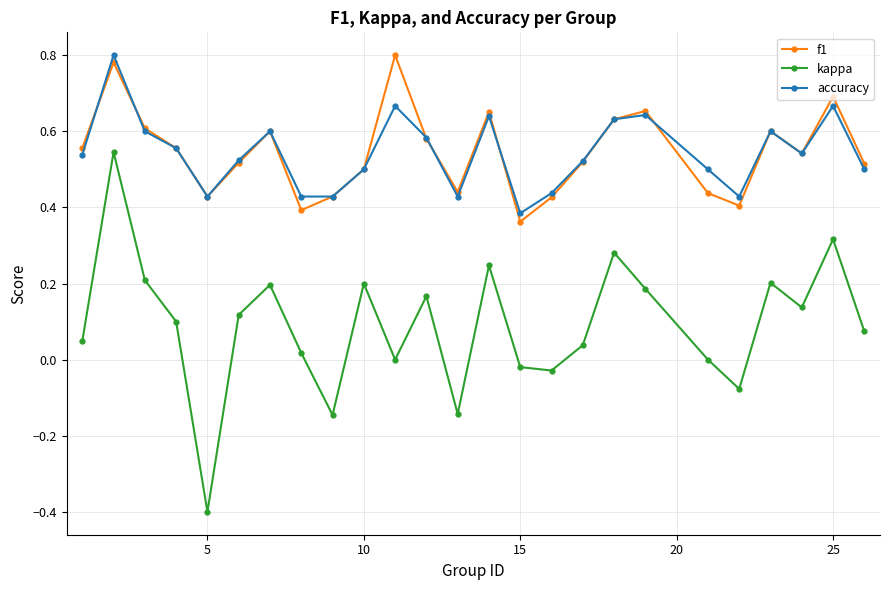

After their last crossing, which series has the higher values: accuracy or f1?

f1